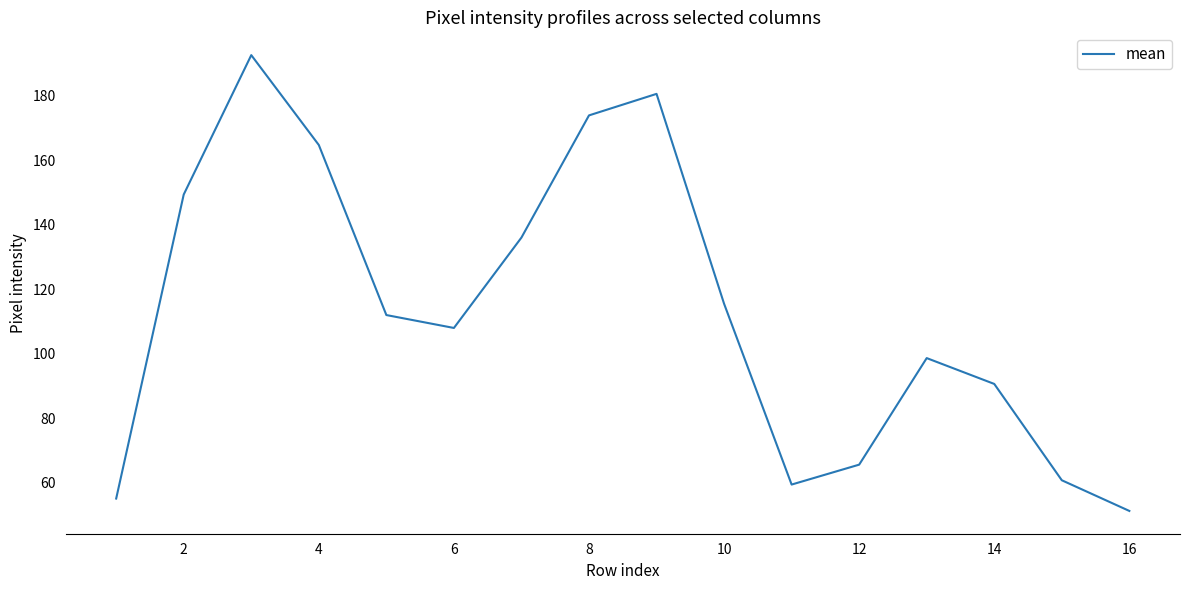

What is the minimum value shown in the chart?

51.3